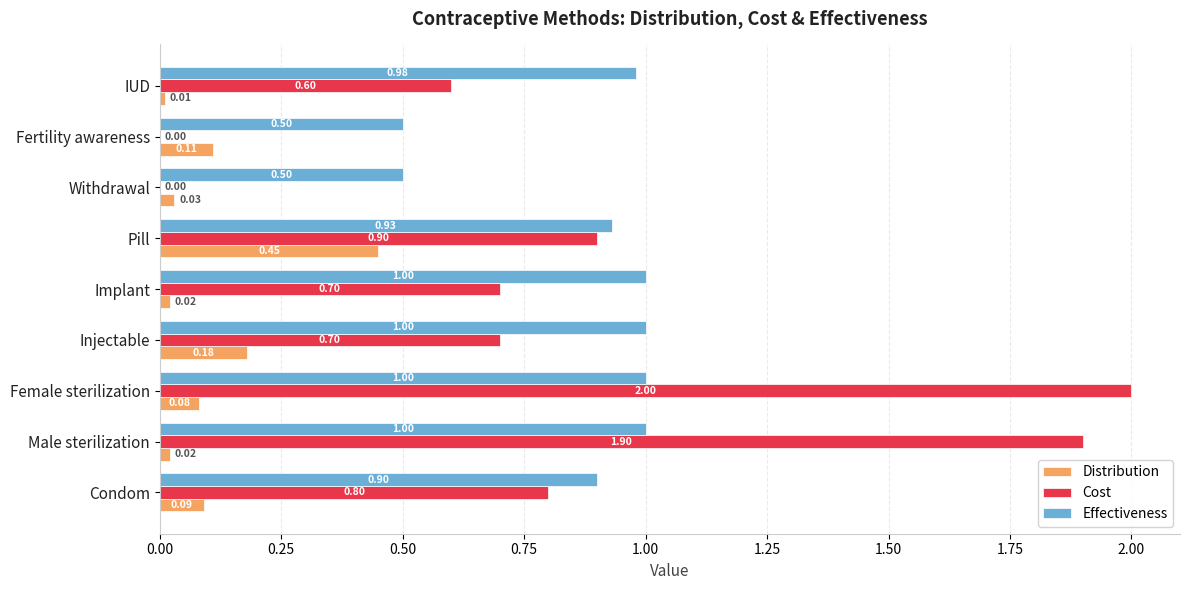

Which category has the highest value in the Cost series?

Female sterilization